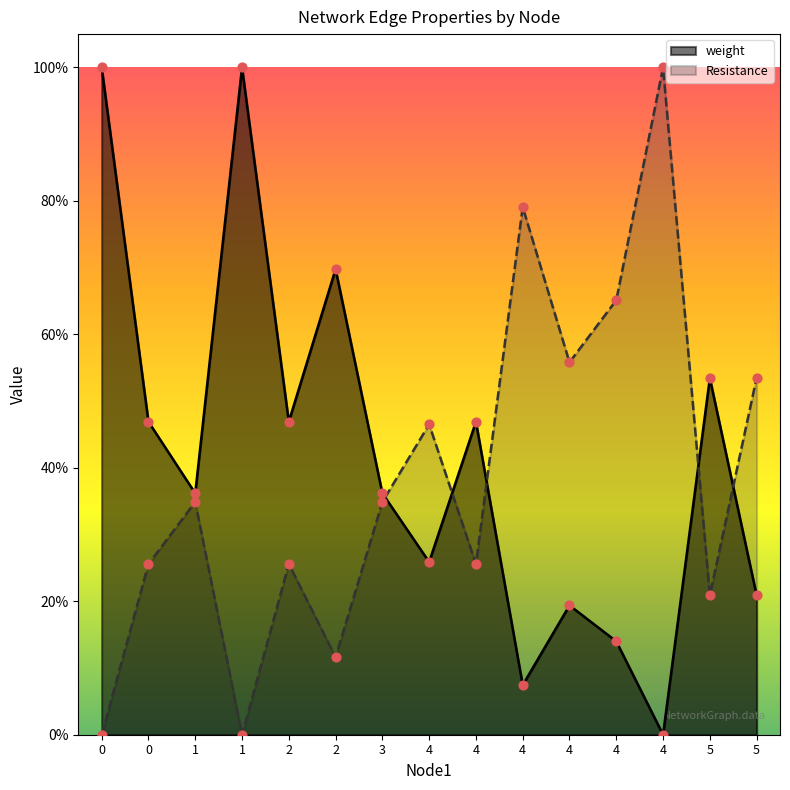

Which series has the largest total across all categories?

weight